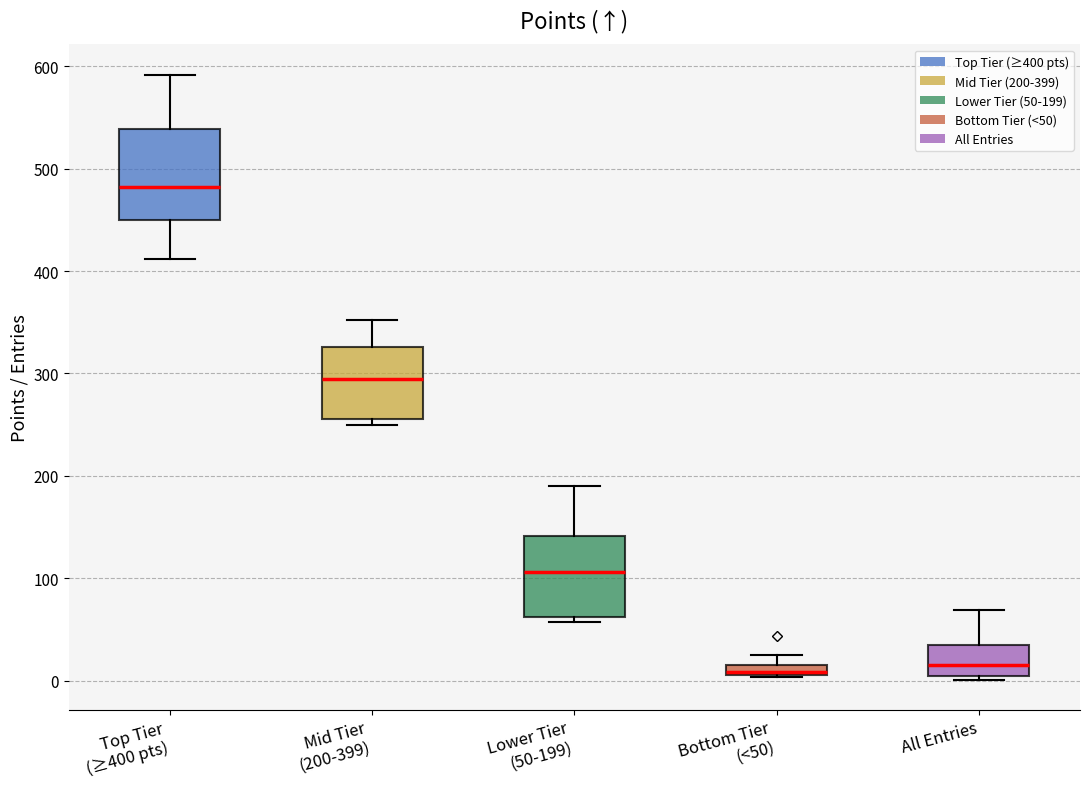

Which box's median line is the highest?

Top Tier (≥400 pts)